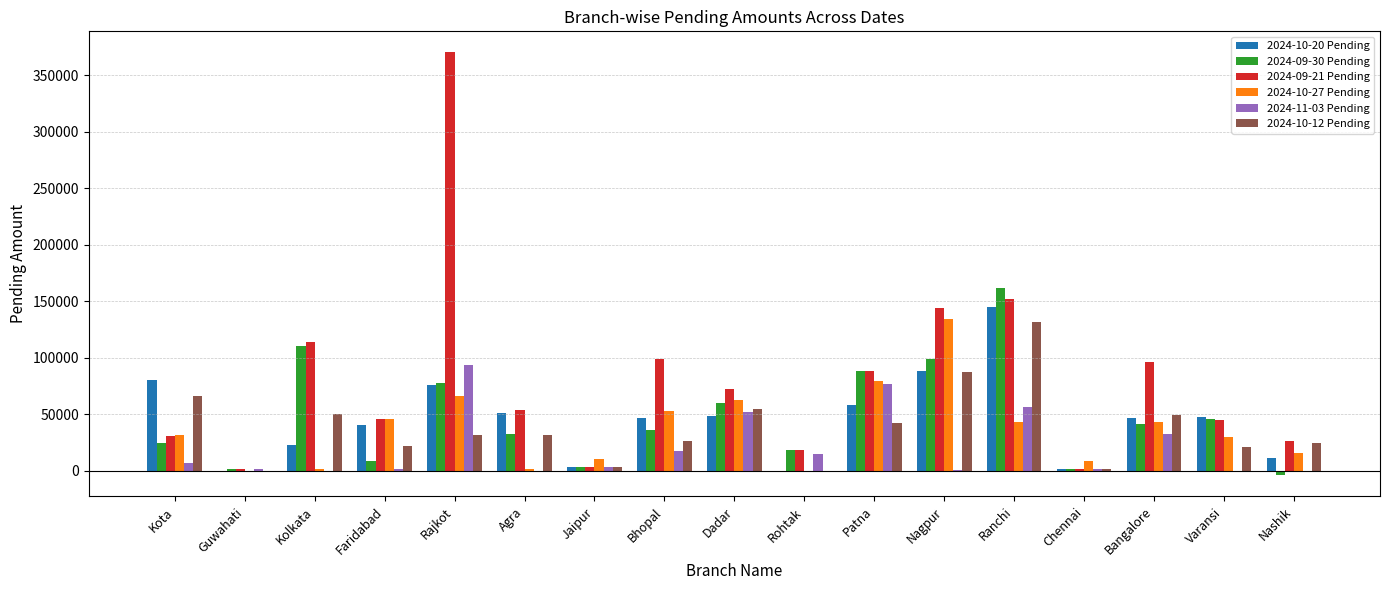

The value of 2024-10-27 Pending at Varansi is 29409. True or false?

True